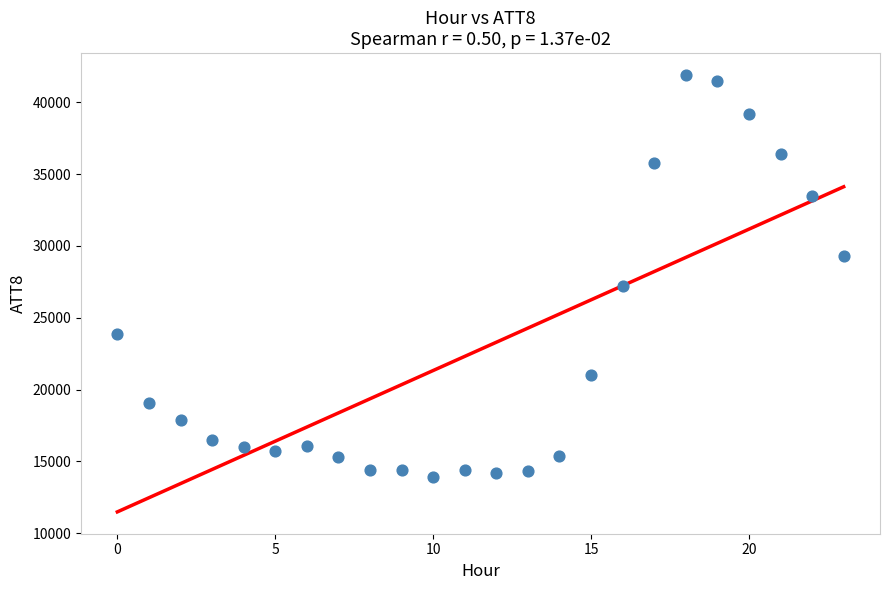

What Y value in the scatter plot is closest to 27900?

27200